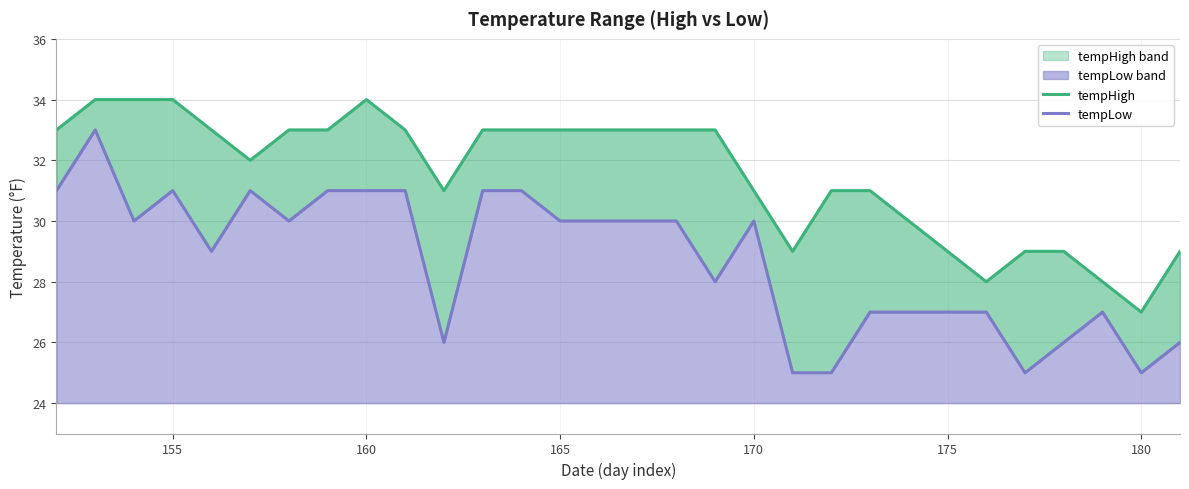

Which label corresponds to the largest value in the chart?

155